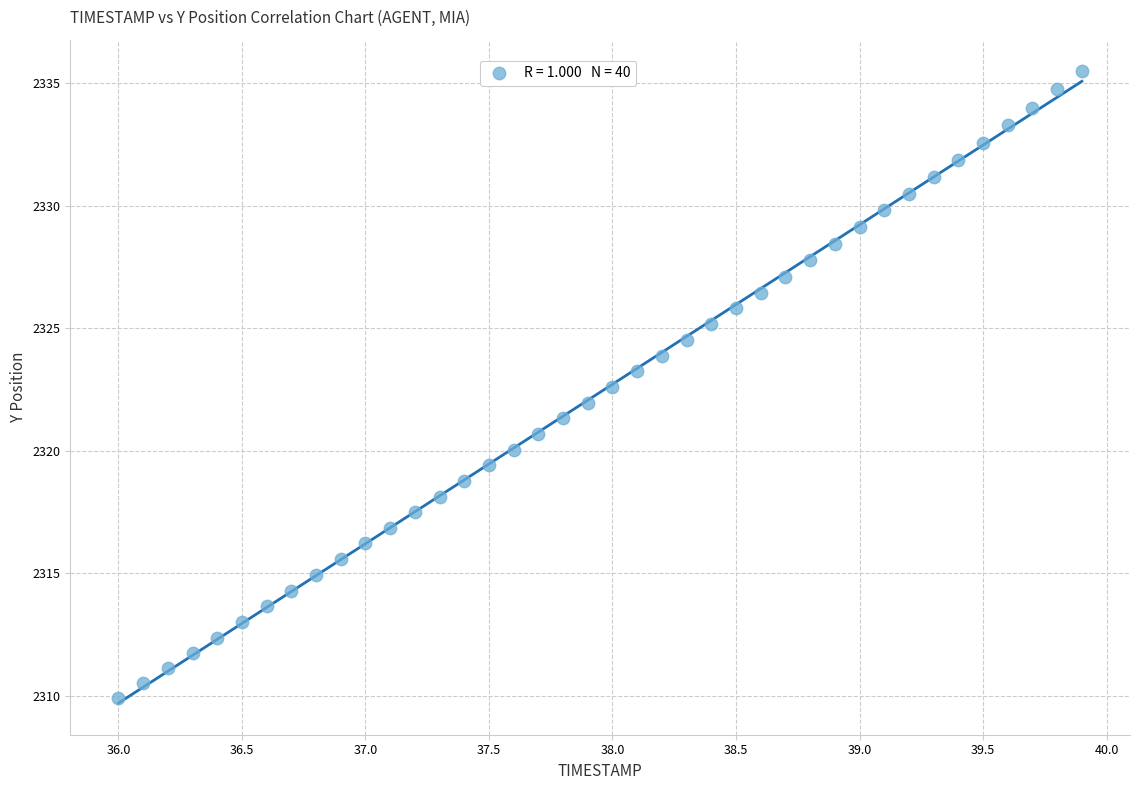

What is the range of Y values (max minus min)?

25.6